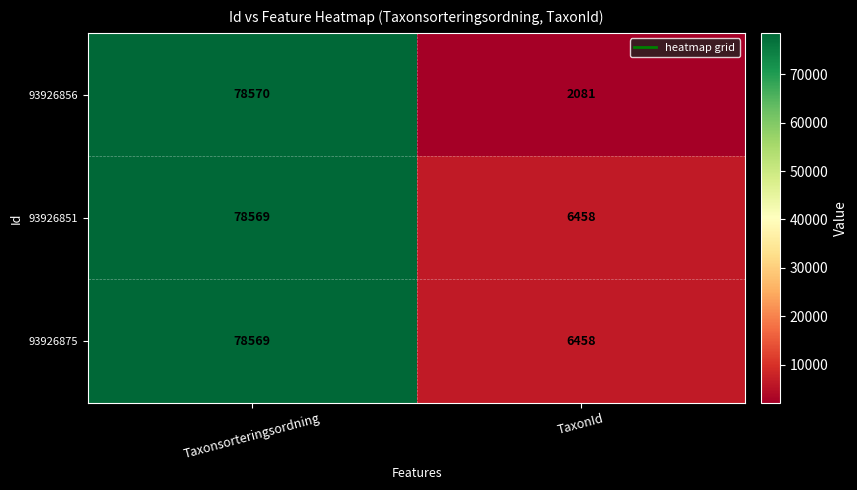

Which category has the lowest value across all series?

TaxonId